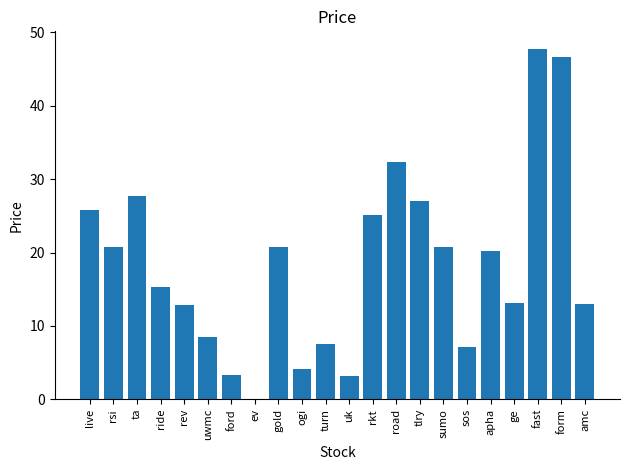

The chart shows a value of 7.2 at sos. True or false?

True